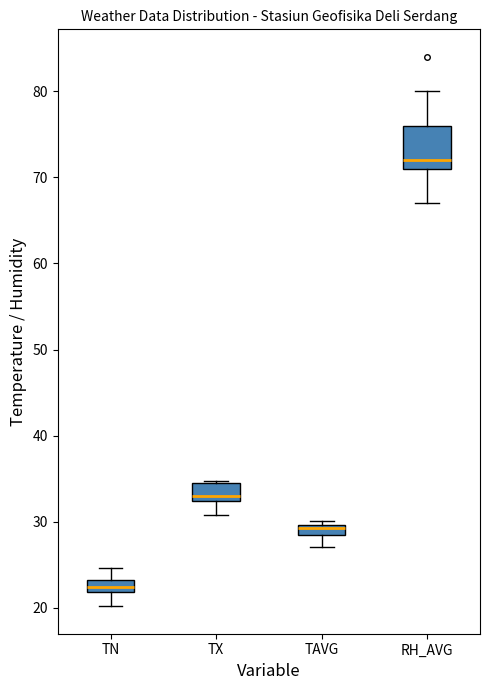

Where is the upper edge of the box for TX on the y-axis? The values are not printed on the chart, so give them approximately, as read against the axis.

35